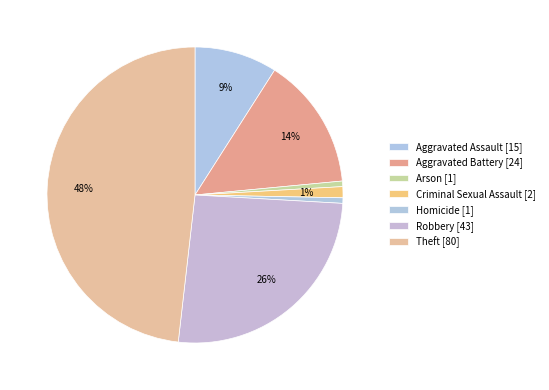

What is the ratio of the value at Aggravated Battery to the value at Robbery?

0.6